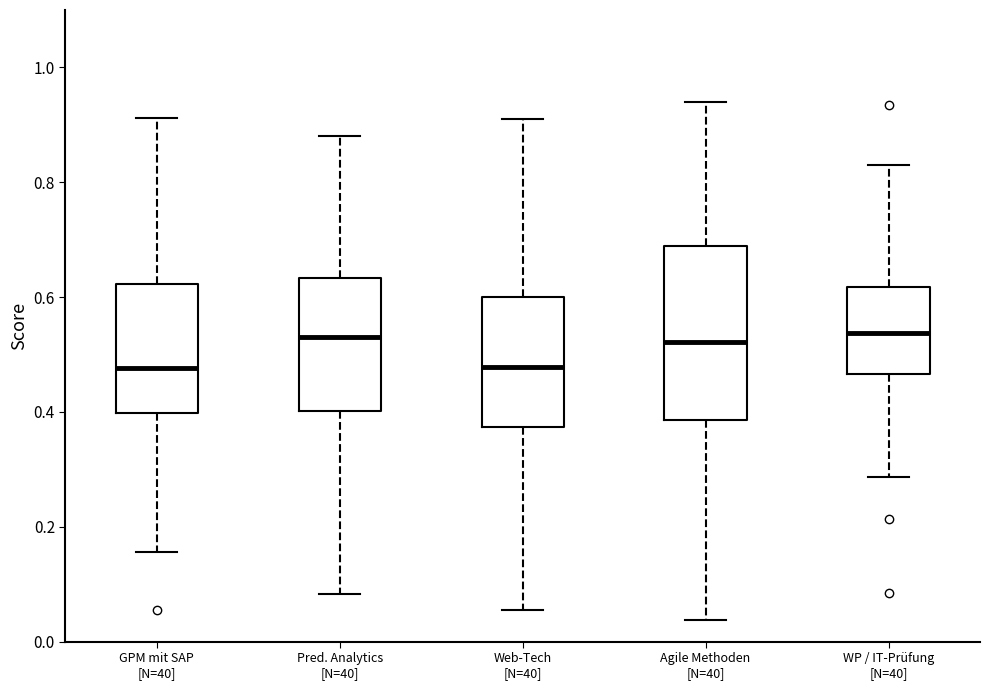

Reading left to right, transcribe this box plot: for each box, give where its median line is, the range the box spans, and where its two whiskers end, as read against the y-axis. The values are not printed on the chart, so give them approximately, as read against the axis.

GPM mit SAP [N=40]: median 0.48, box 0.40 to 0.62, whiskers 0.16 to 0.92
Pred. Analytics [N=40]: median 0.54, box 0.40 to 0.64, whiskers 0.08 to 0.88
Web-Tech [N=40]: median 0.48, box 0.38 to 0.60, whiskers 0.06 to 0.90
Agile Methoden [N=40]: median 0.52, box 0.38 to 0.68, whiskers 0.04 to 0.94
WP / IT-Prüfung [N=40]: median 0.54, box 0.46 to 0.62, whiskers 0.28 to 0.82